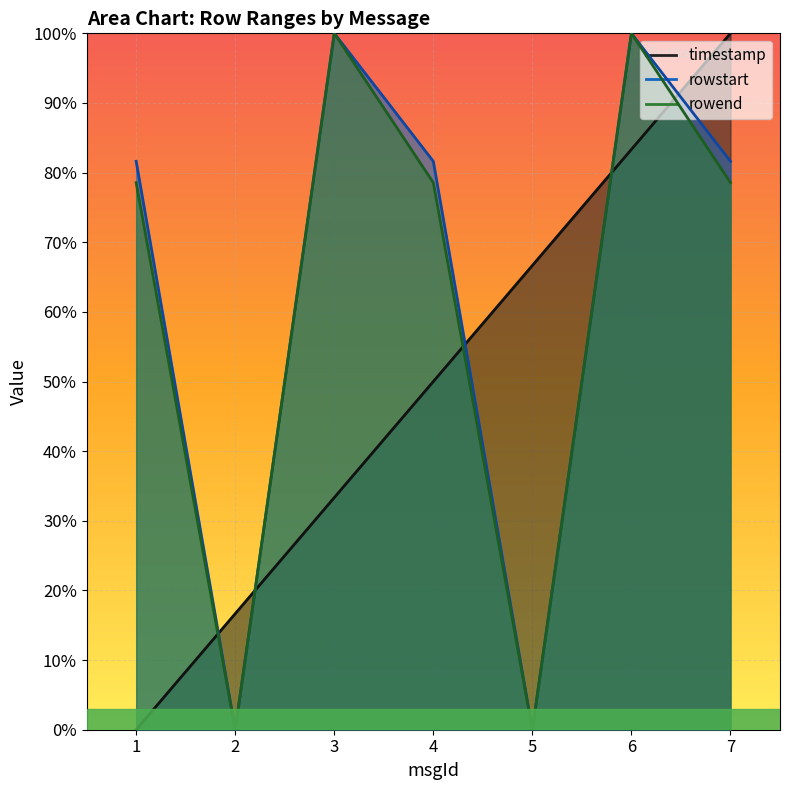

What is the greatest value displayed?

1.0